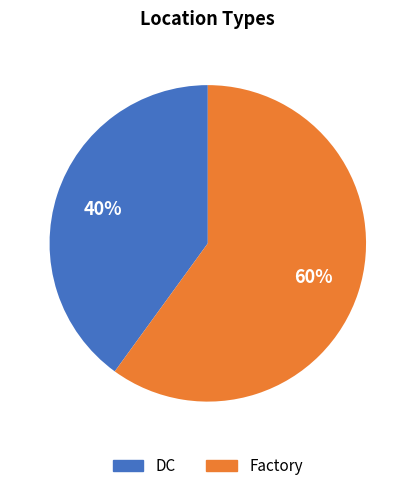

The DC slice represents 45% of the pie. True or false?

False